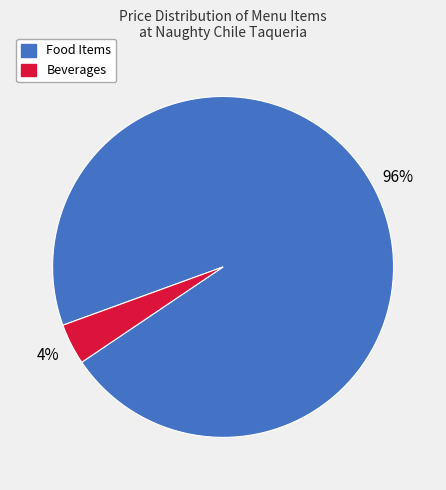

How many slices are in this pie chart?

2